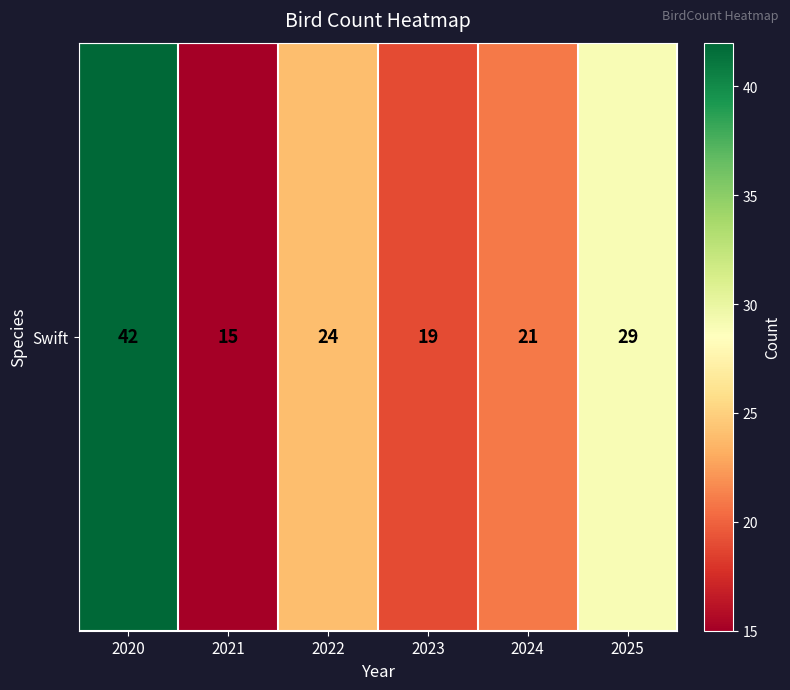

List the labels in order of value, smallest first.

2021, 2023, 2024, 2022, 2025, 2020